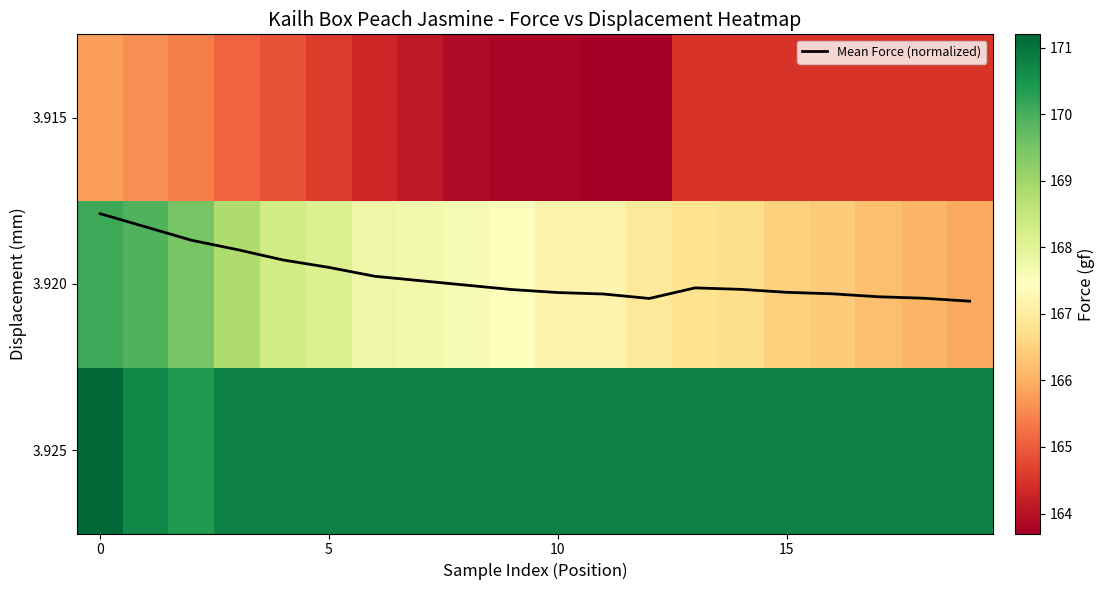

How many distinct data groups are displayed?

4